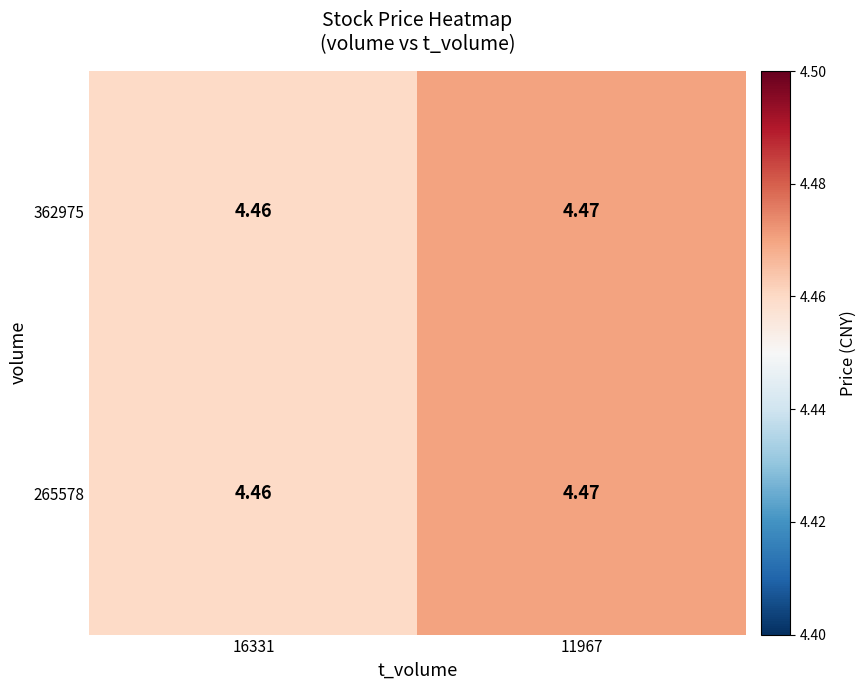

How many distinct data groups are displayed?

2